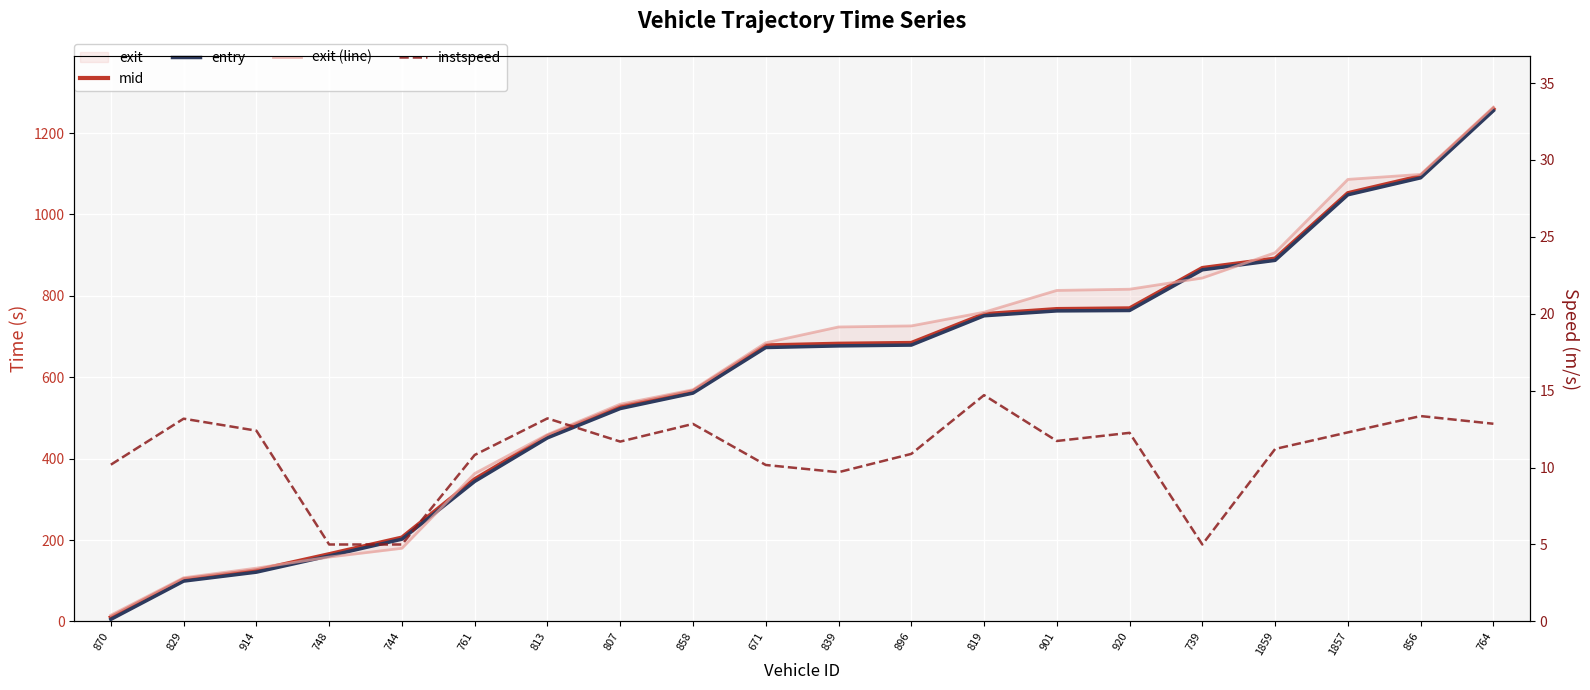

At which category does the chart reach its peak across all series?

764